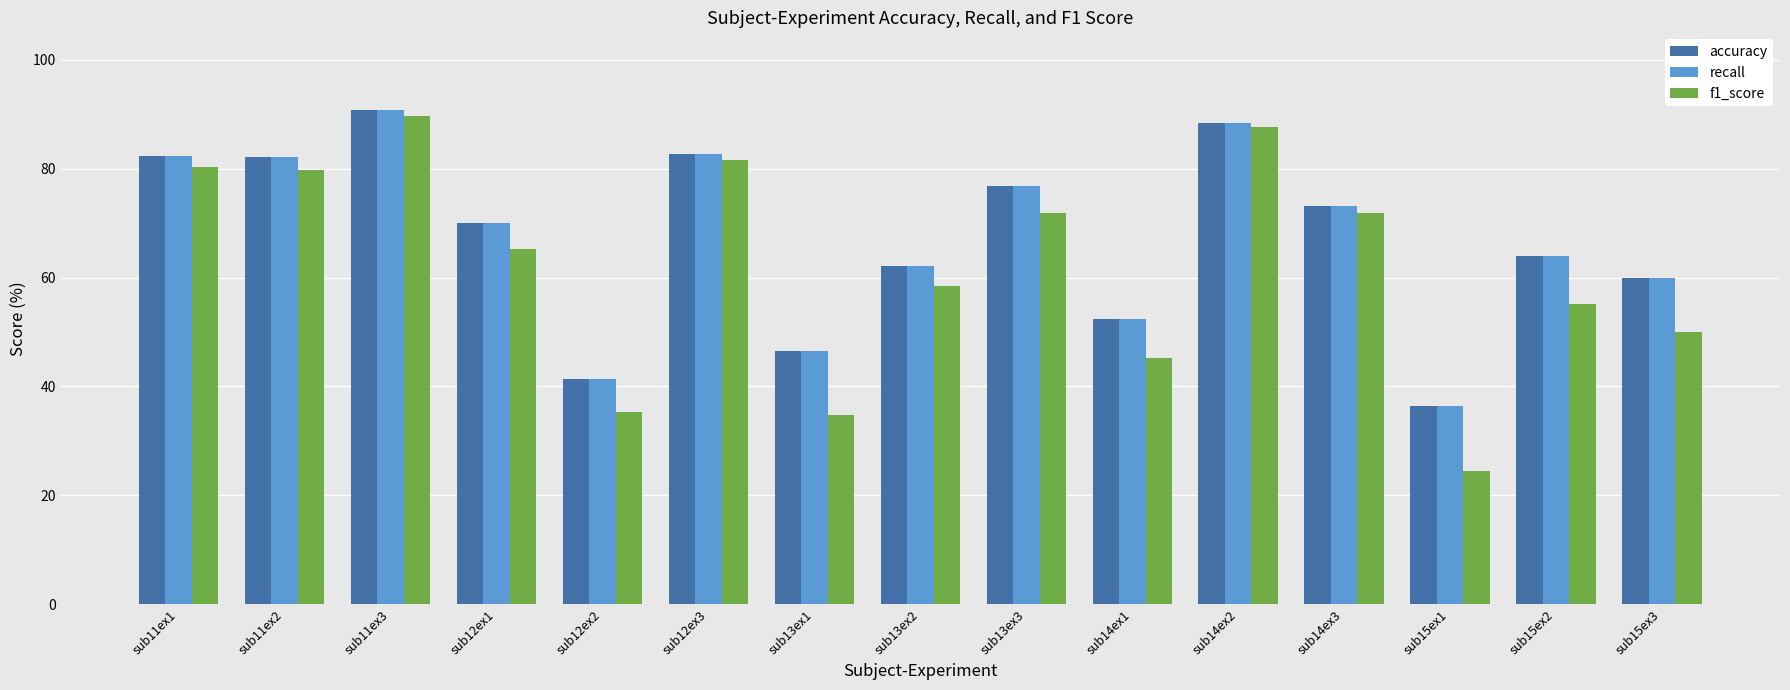

What is the label of the 2nd bar from the right?

sub15ex2